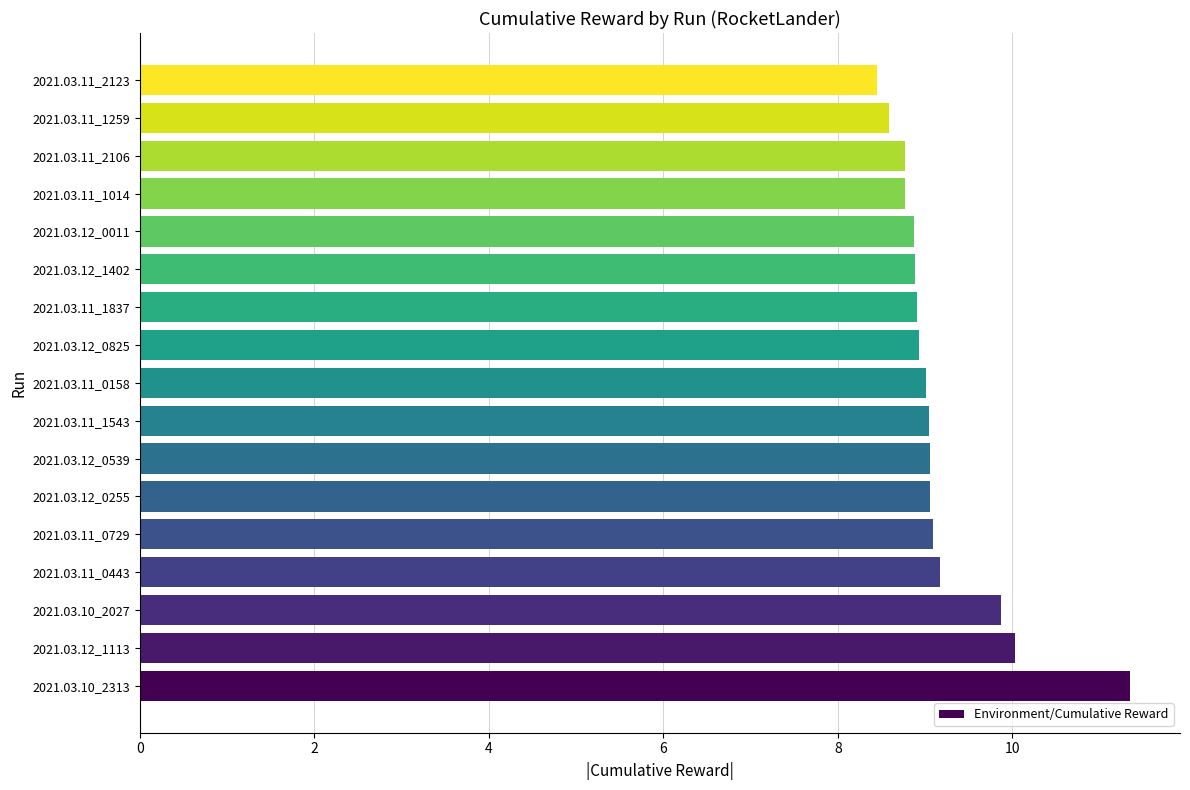

What is the difference between the maximum and minimum values?

2.9